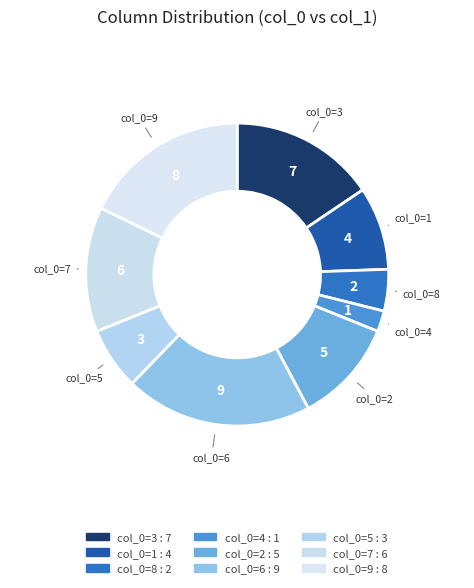

Count the number of slices in the pie.

9